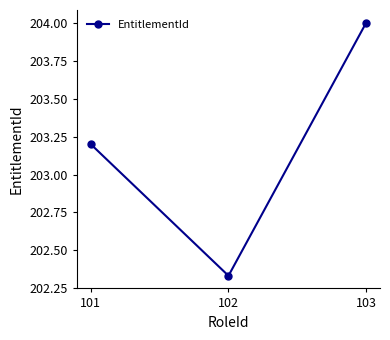

Where does the data first go above 203?

101